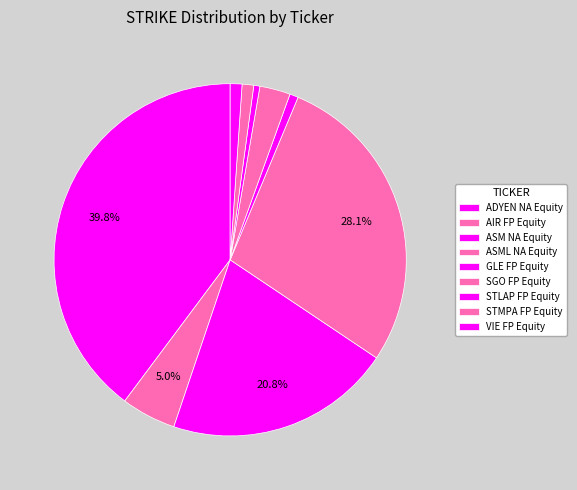

Which slice is the smallest?

STLAP FP Equity